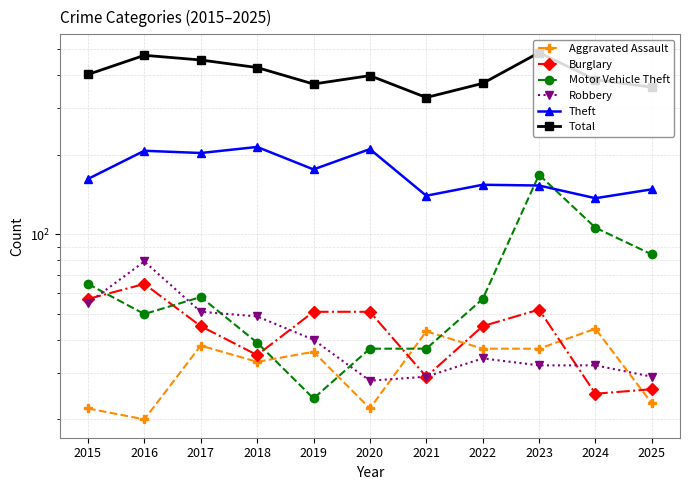

Which series has the largest range (max minus min)?

Total